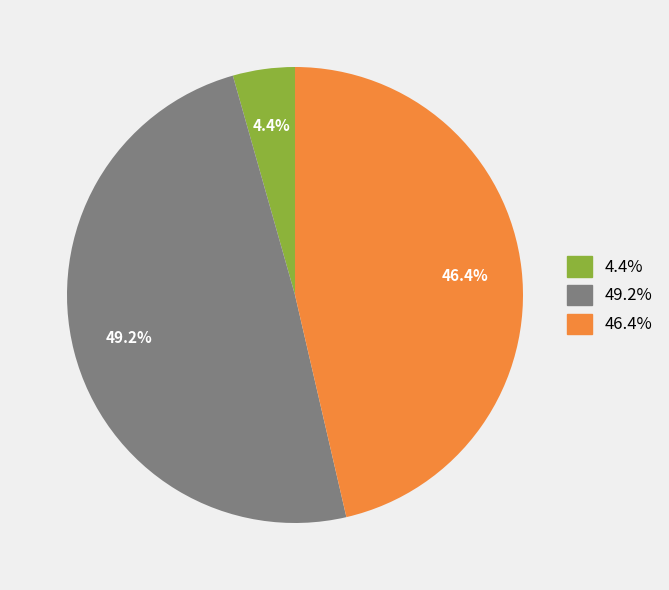

Is there a majority slice in this chart?

No